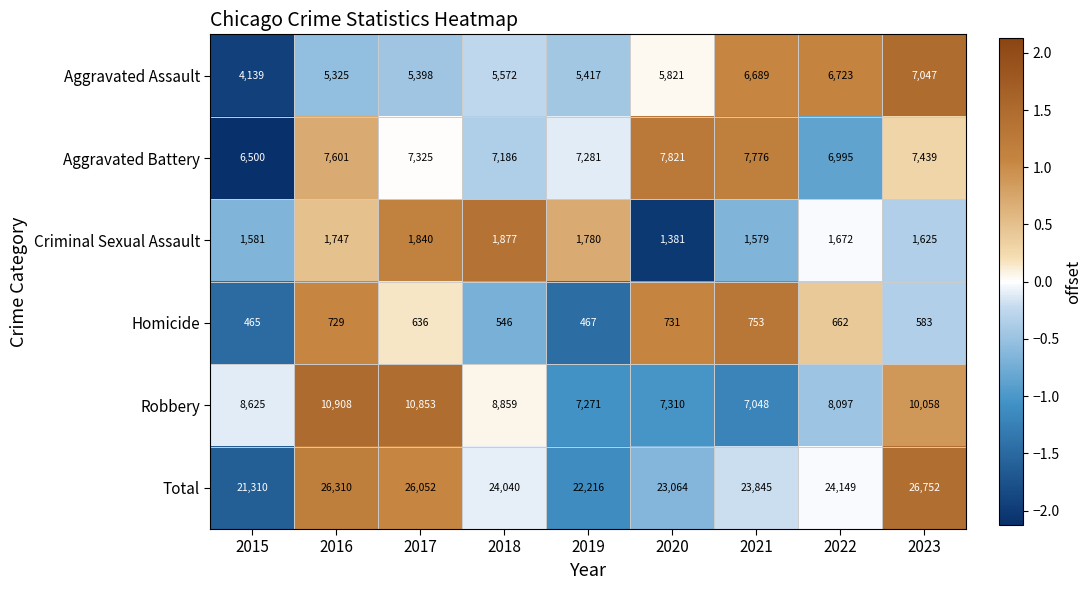

Which series has the largest range (max minus min)?

Total